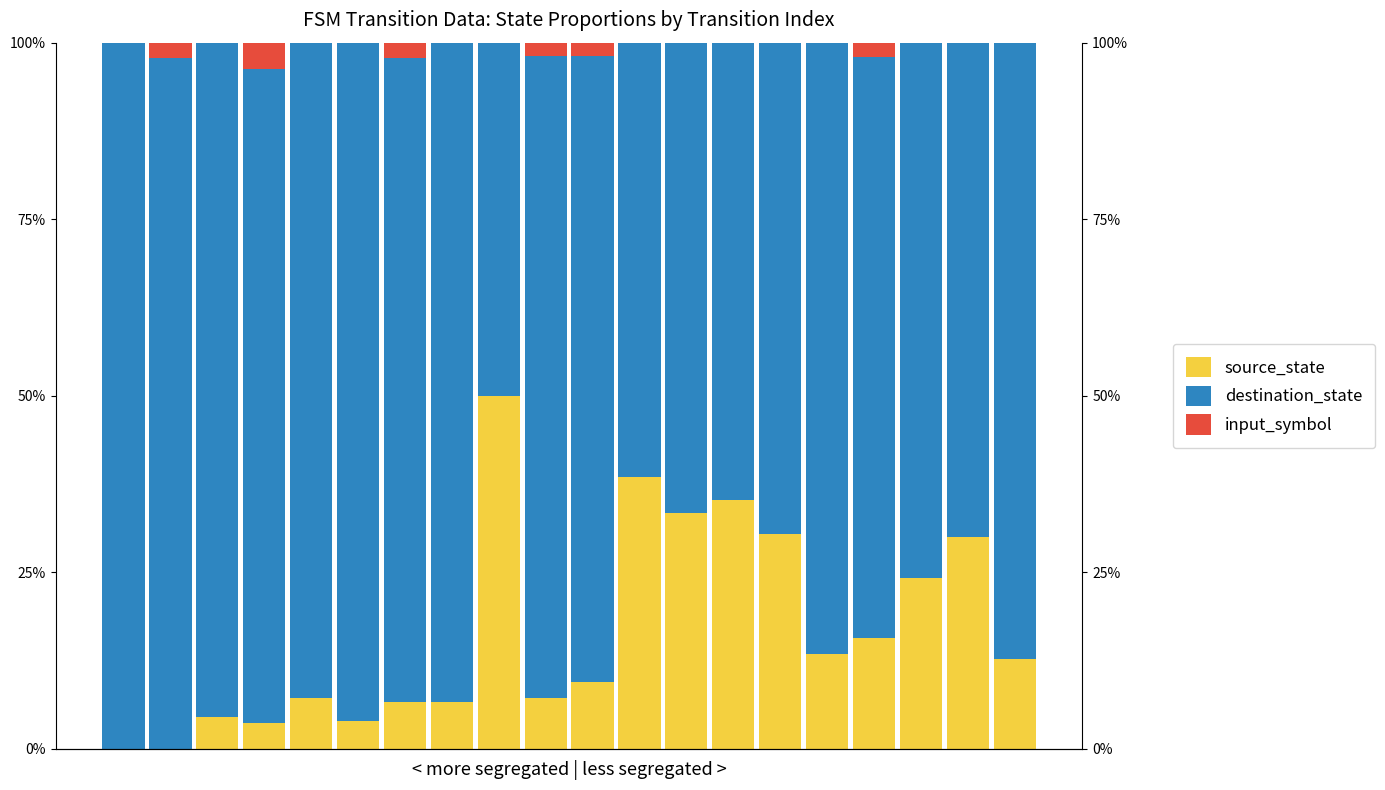

List the series in order of their overall mean, lowest first.

input_symbol, source_state, destination_state